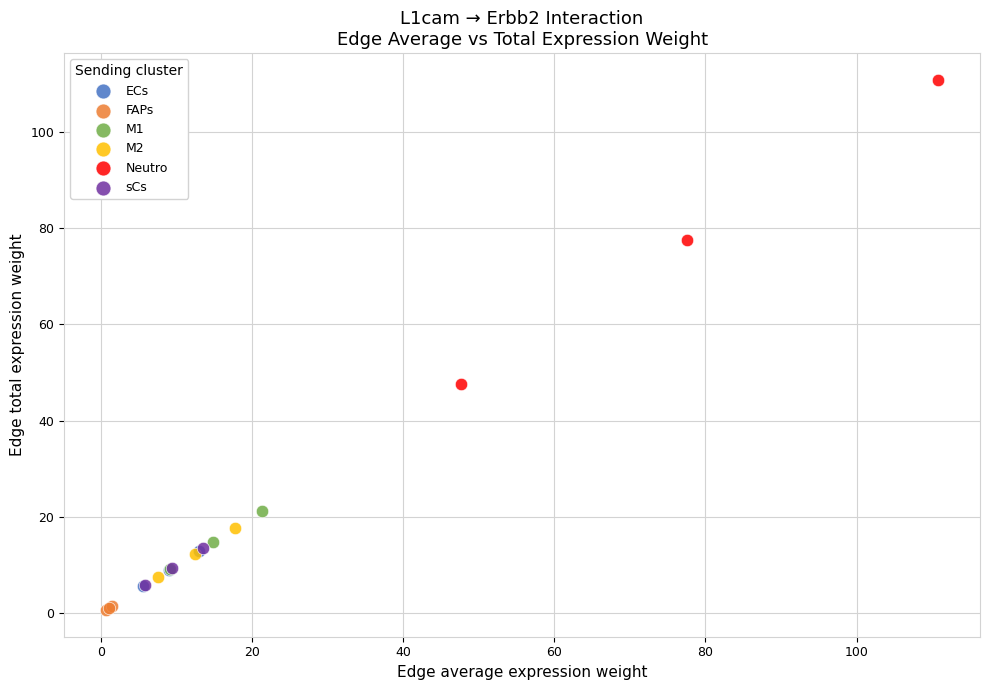

Which series has the widest spread of Y values?

Neutro